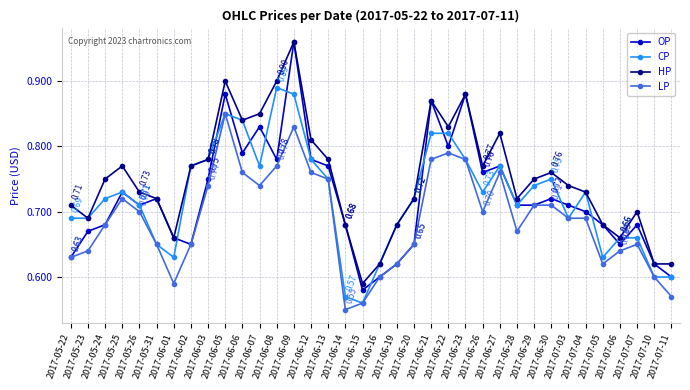

What is the difference between the maximum and minimum values in the CP series?

0.3